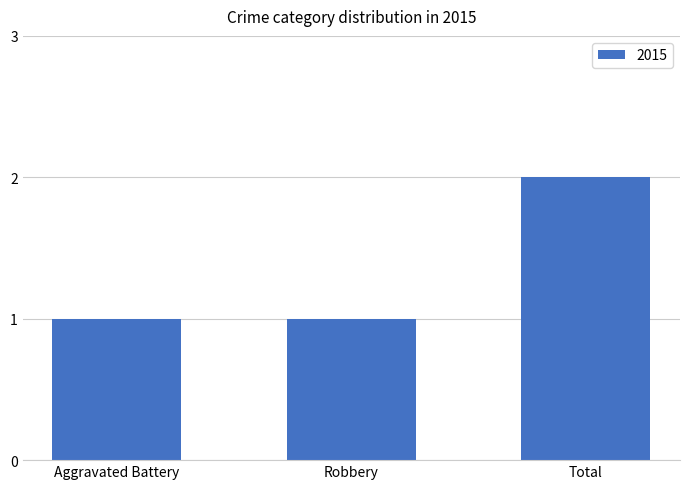

What is the difference between the values at Total and Aggravated Battery?

1